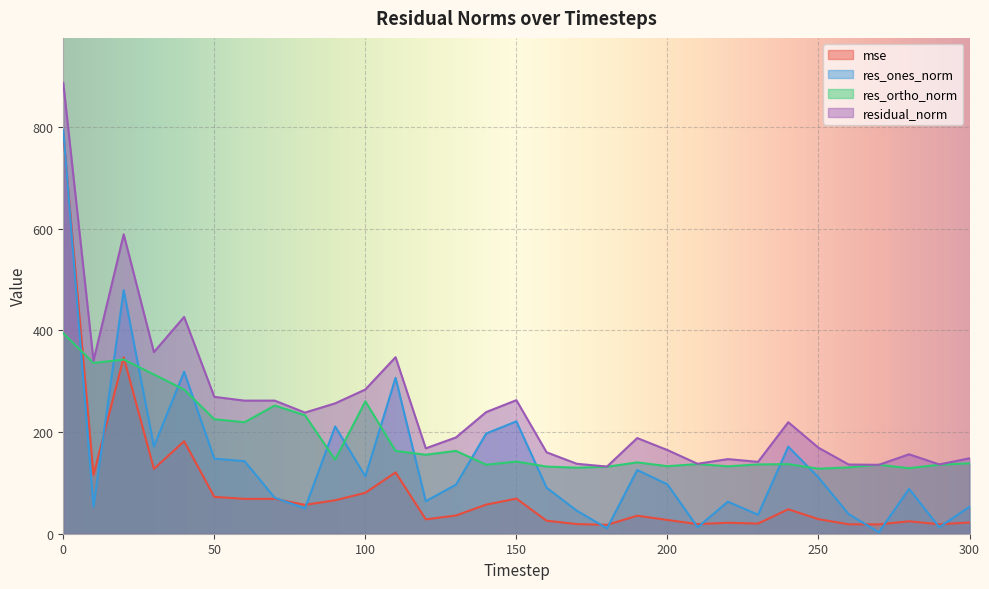

The value of mse at 20 is 472.8. True or false?

False